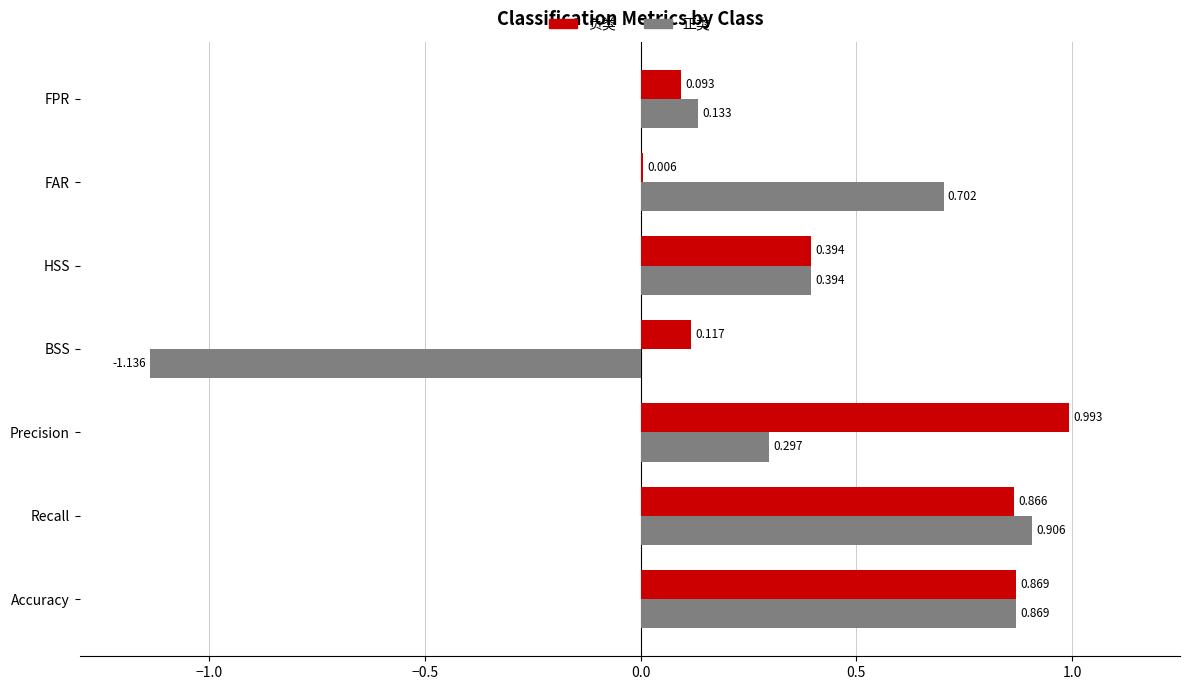

Between Precision and FAR, which series saw the biggest shift?

负类